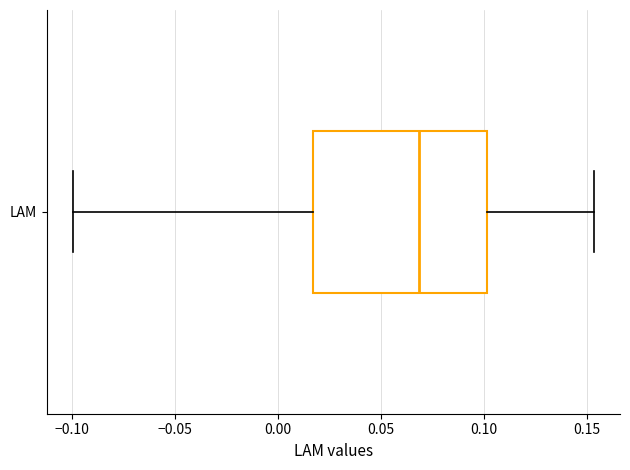

Where does the right whisker of the box for LAM end on the x-axis? The values are not printed on the chart, so give them approximately, as read against the axis.

0.155